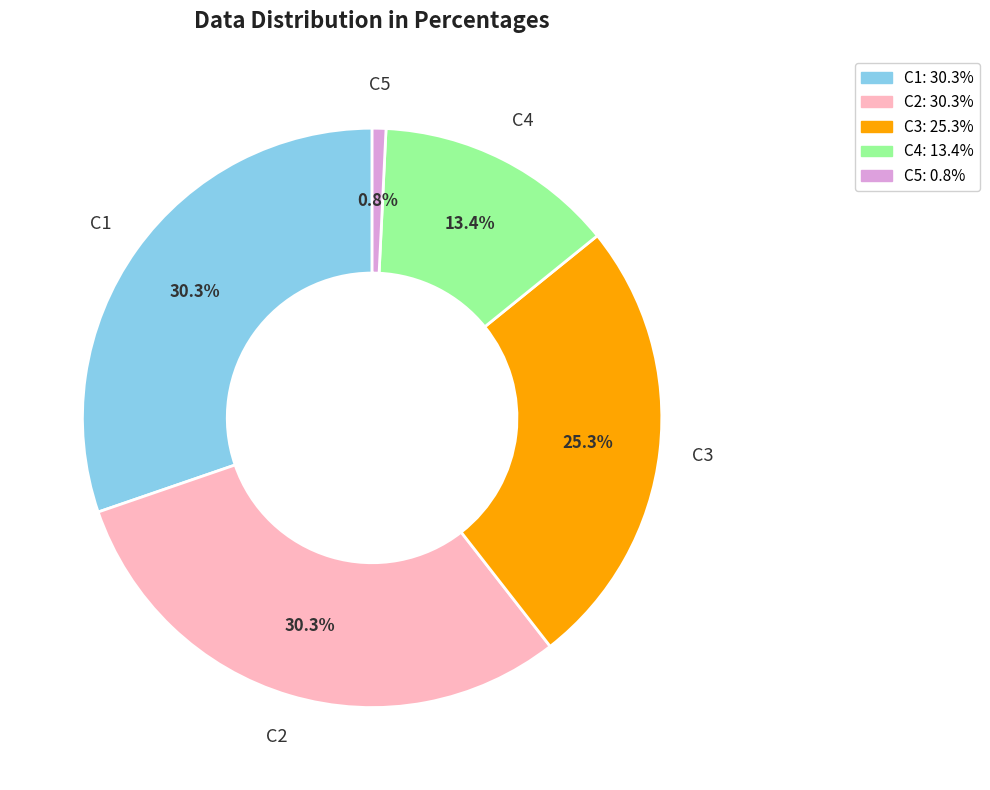

How many segments does this pie chart have?

5